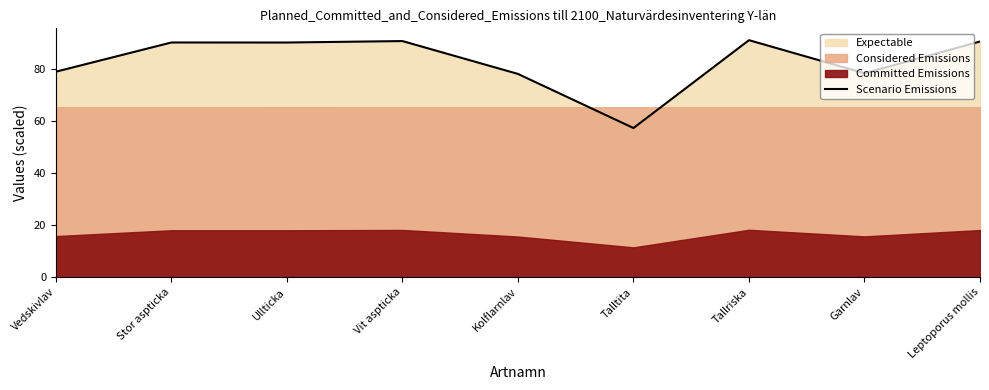

The value of Scenario Emissions at Kolflarnlav is 39.8. True or false?

False